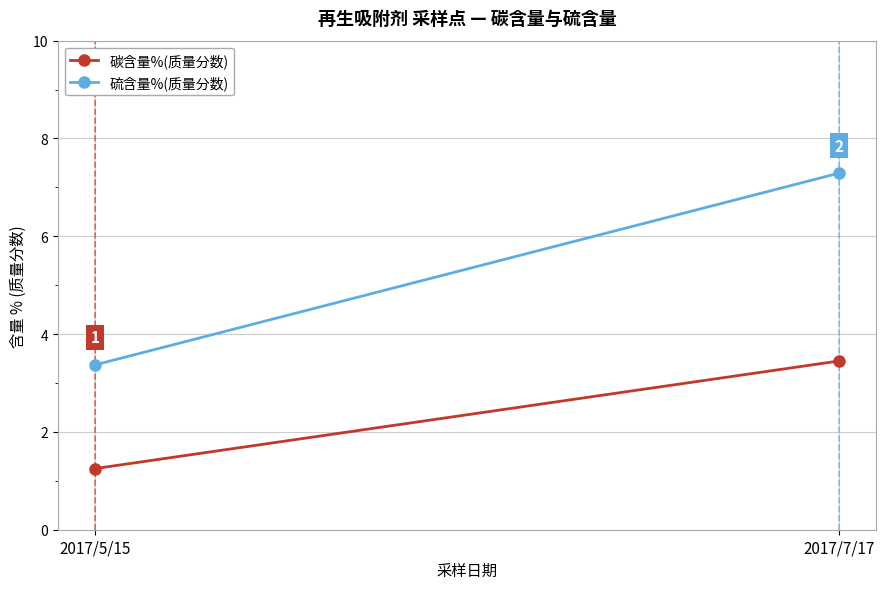

At which label does 硫含量%(质量分数) first exceed 7?

2017/7/17